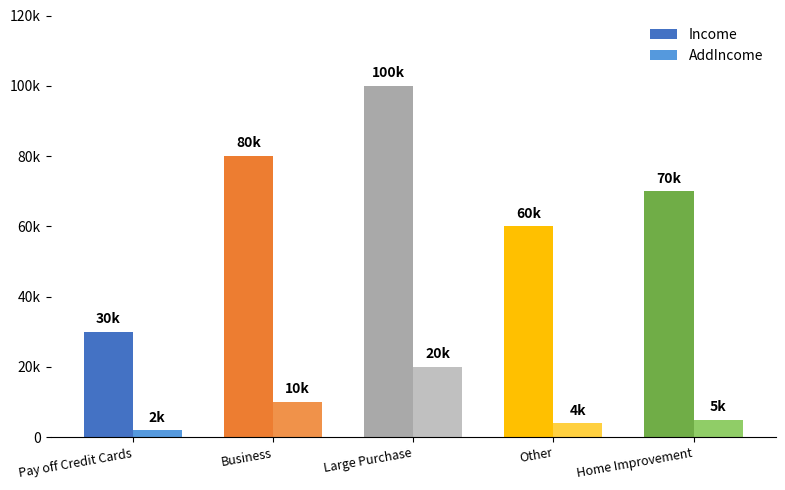

Does the chart contain stacked bars?

No